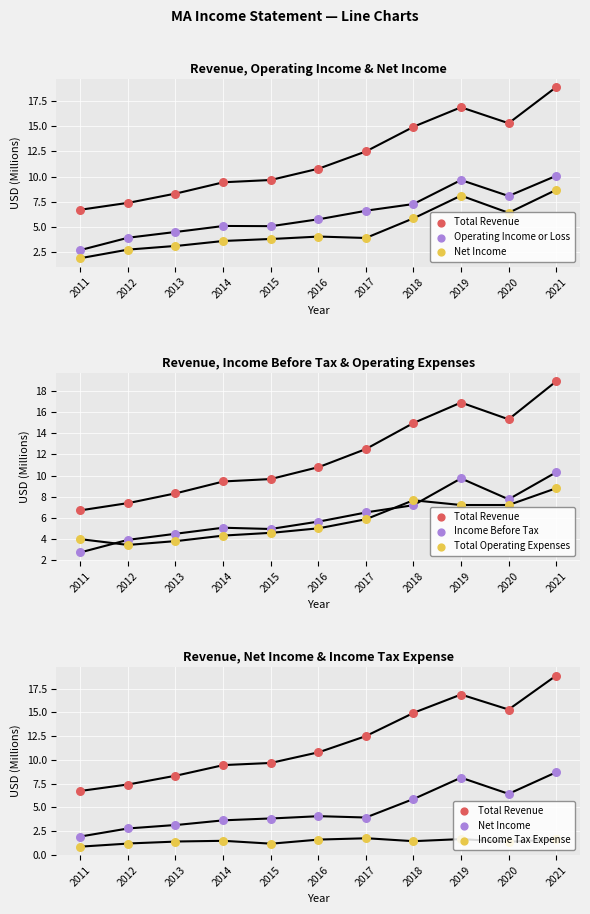

What are all the series names shown in the legend?

Total Revenue, Operating Income or Loss, Net Income, Income Before Tax, Total Operating Expenses, Income Tax Expense